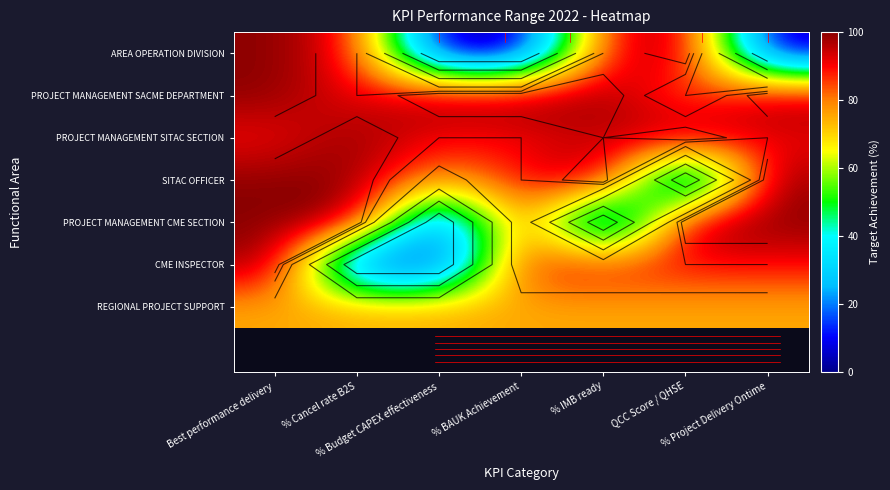

The PROJECT MANAGEMENT CME SECTION series shows 135.4 at % Project Delivery Ontime. True or false?

False